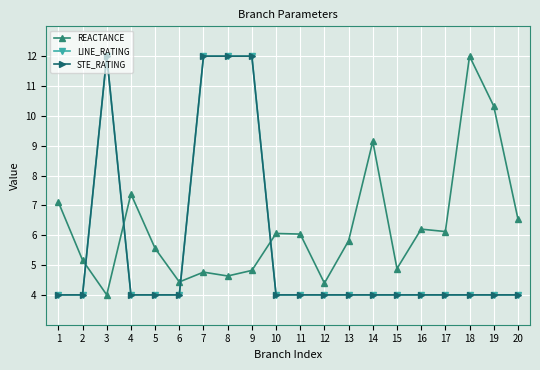

Is this an area chart (filled region under the line)?

No